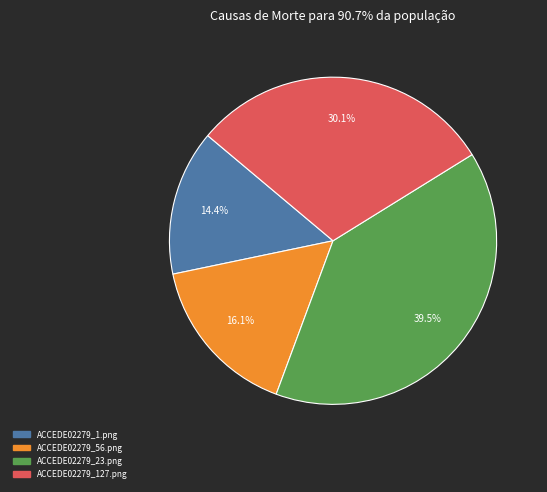

Is there a majority slice in this chart?

No